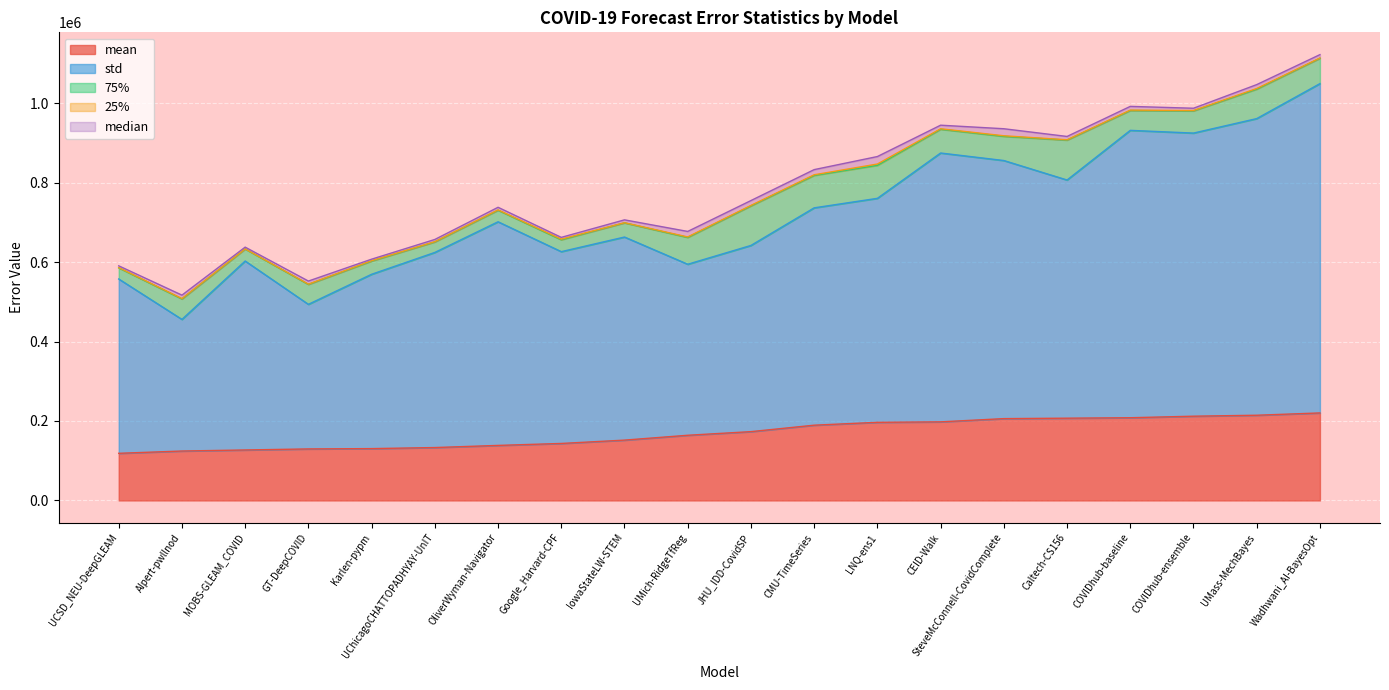

Reading left to right, transcribe all the data shown in this chart.

mean: UCSD_NEU-DeepGLEAM=118655.3	AIpert-pwllnod=124401.4	MOBS-GLEAM_COVID=127043.1	GT-DeepCOVID=129673.8	Karlen-pypm=130472.5	UChicagoCHATTOPADHYAY-UnIT=133156.1	OliverWyman-Navigator=138528.9	Google_Harvard-CPF=143457.2	IowaStateLW-STEM=151855.9	UMich-RidgeTfReg=164077.2	JHU_IDD-CovidSP=173208.5	CMU-TimeSeries=189441.5	LNQ-ens1=196658.0	CEID-Walk=197843.4	SteveMcConnell-CovidComplete=205962.4	Caltech-CS156=207084.1	COVIDhub-baseline=208220.1	COVIDhub-ensemble=212078.0	UMass-MechBayes=214495.0	Wadhwani_AI-BayesOpt=220293.4
median: UCSD_NEU-DeepGLEAM=4386.5	AIpert-pwllnod=8675.6	MOBS-GLEAM_COVID=4320.3	GT-DeepCOVID=7758.6	Karlen-pypm=3881.3	UChicagoCHATTOPADHYAY-UnIT=5548.1	OliverWyman-Navigator=6573.9	Google_Harvard-CPF=4477.0	IowaStateLW-STEM=7225.0	UMich-RidgeTfReg=13817.1	JHU_IDD-CovidSP=12277.9	CMU-TimeSeries=12996.0	LNQ-ens1=18851.0	CEID-Walk=9009.8	SteveMcConnell-CovidComplete=17689.0	Caltech-CS156=8347.3	COVIDhub-baseline=9409.0	COVIDhub-ensemble=5776.0	UMass-MechBayes=9801.0	Wadhwani_AI-BayesOpt=8471.6
std: UCSD_NEU-DeepGLEAM=438859.4	AIpert-pwllnod=331341.6	MOBS-GLEAM_COVID=475700.7	GT-DeepCOVID=363985.4	Karlen-pypm=438874.0	UChicagoCHATTOPADHYAY-UnIT=491170.7	OliverWyman-Navigator=562979.1	Google_Harvard-CPF=482849.1	IowaStateLW-STEM=511251.6	UMich-RidgeTfReg=430519.5	JHU_IDD-CovidSP=468717.8	CMU-TimeSeries=547158.9	LNQ-ens1=563865.3	CEID-Walk=676787.8	SteveMcConnell-CovidComplete=649744.8	Caltech-CS156=599581.2	COVIDhub-baseline=723448.1	COVIDhub-ensemble=712722.9	UMass-MechBayes=746764.5	Wadhwani_AI-BayesOpt=829029.2
75%: UCSD_NEU-DeepGLEAM=27983.7	AIpert-pwllnod=51525.6	MOBS-GLEAM_COVID=30270.9	GT-DeepCOVID=50210.5	Karlen-pypm=33314.3	UChicagoCHATTOPADHYAY-UnIT=26525.9	OliverWyman-Navigator=29055.6	Google_Harvard-CPF=29952.9	IowaStateLW-STEM=35746.0	UMich-RidgeTfReg=67477.1	JHU_IDD-CovidSP=99622.0	CMU-TimeSeries=81666.5	LNQ-ens1=83069.0	CEID-Walk=59722.7	SteveMcConnell-CovidComplete=60782.5	Caltech-CS156=100489.3	COVIDhub-baseline=49968.5	COVIDhub-ensemble=55892.0	UMass-MechBayes=74180.0	Wadhwani_AI-BayesOpt=63844.3
25%: UCSD_NEU-DeepGLEAM=733.4	AIpert-pwllnod=927.1	MOBS-GLEAM_COVID=320.3	GT-DeepCOVID=647.1	Karlen-pypm=824.3	UChicagoCHATTOPADHYAY-UnIT=589.6	OliverWyman-Navigator=856.2	Google_Harvard-CPF=1509.1	IowaStateLW-STEM=295.8	UMich-RidgeTfReg=1297.2	JHU_IDD-CovidSP=1116.9	CMU-TimeSeries=1562.5	LNQ-ens1=3296.3	CEID-Walk=1306.1	SteveMcConnell-CovidComplete=1562.5	Caltech-CS156=815.4	COVIDhub-baseline=963.1	COVIDhub-ensemble=872.5	UMass-MechBayes=1600.0	Wadhwani_AI-BayesOpt=673.0